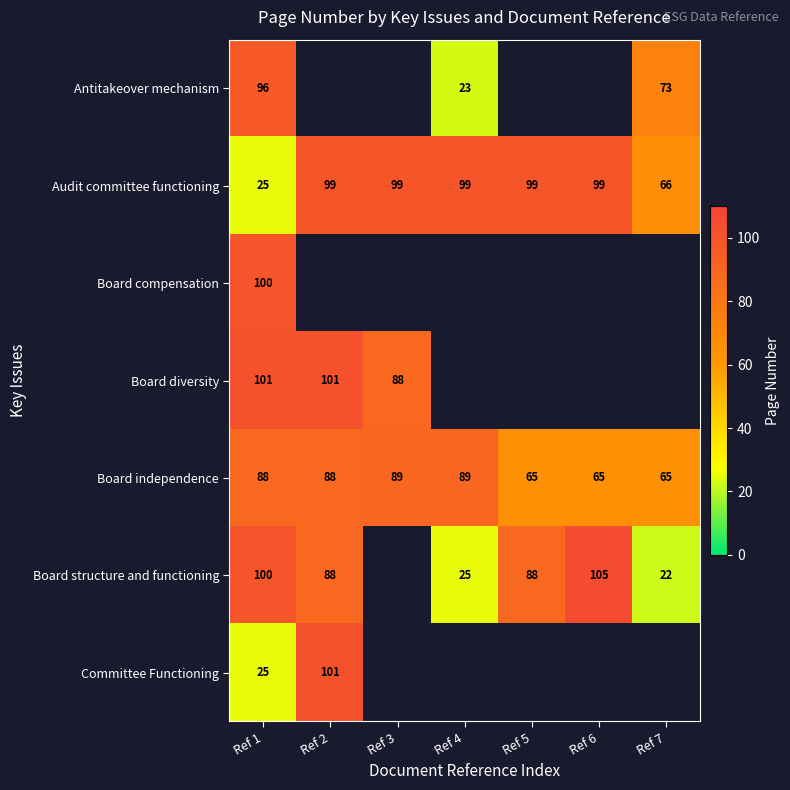

What is the difference between the maximum and minimum values in the Board independence series?

24